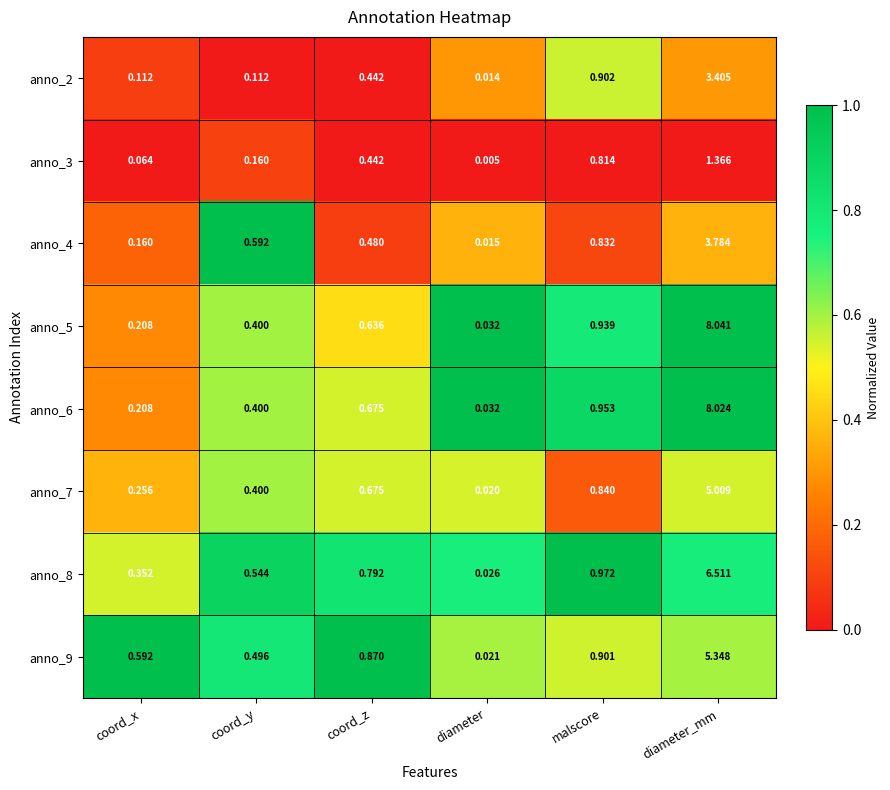

Which label corresponds to the largest value in the chart?

diameter_mm